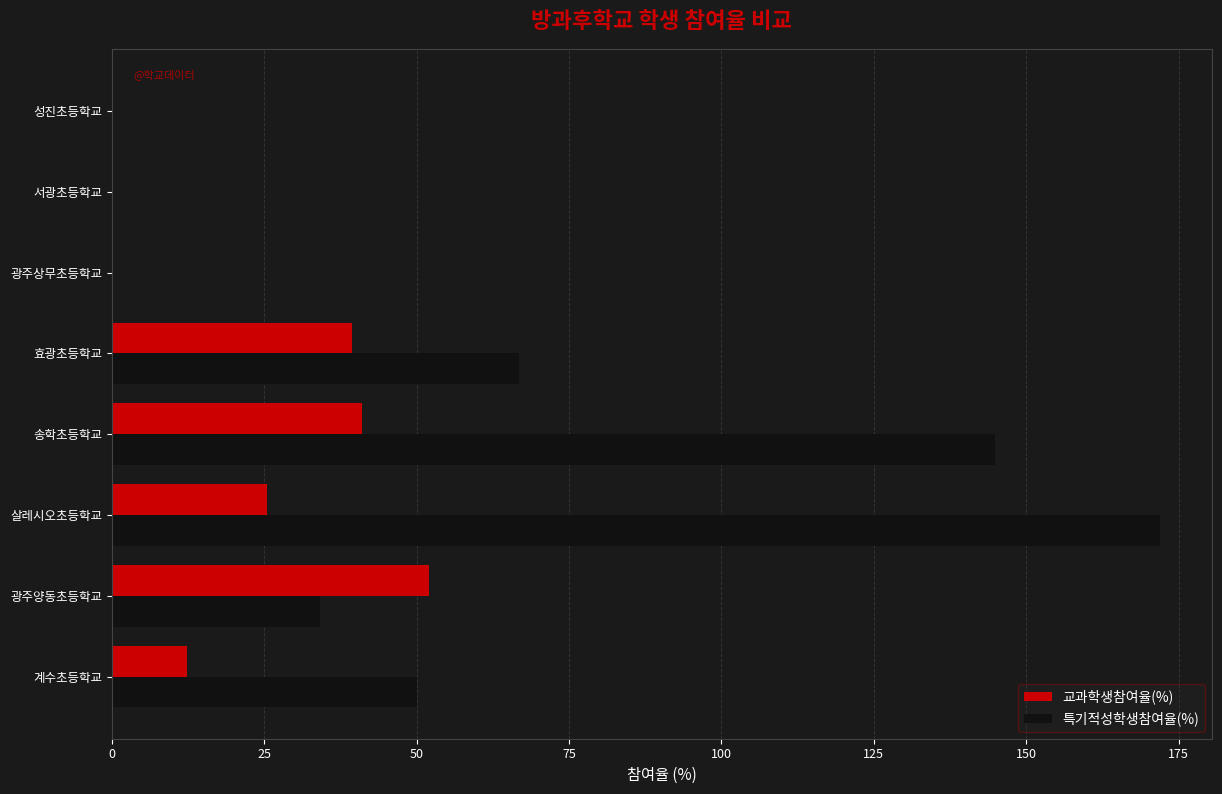

Which category has the highest value across all series?

살레시오초등학교